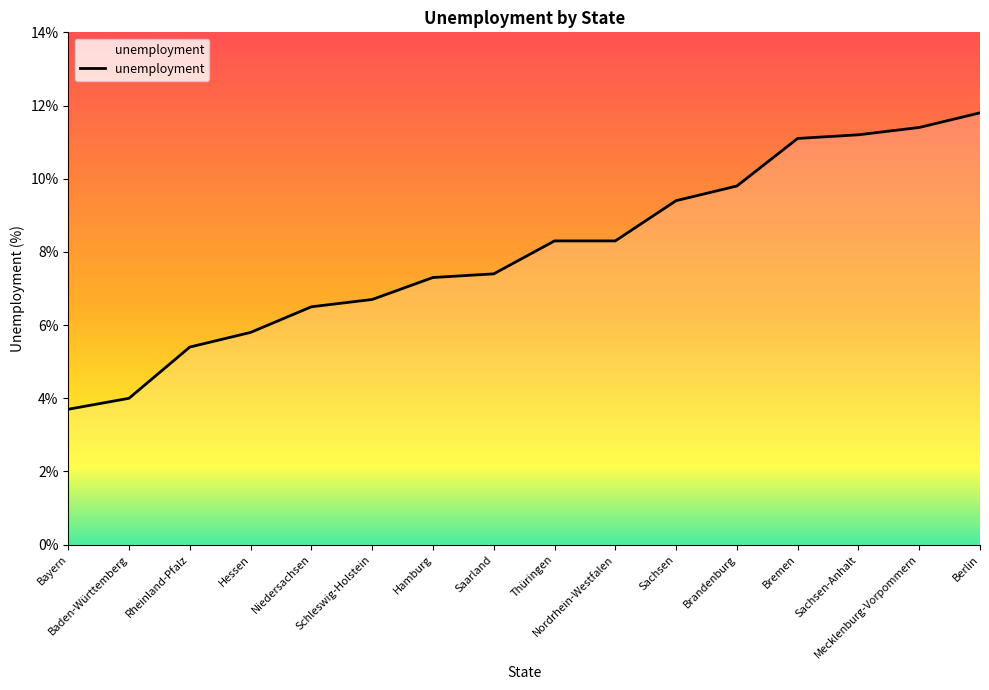

What is the change in value from Brandenburg to Bremen?

+1.3